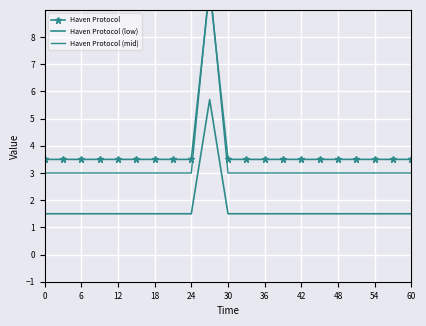

Rank the series by their maximum value, from lowest to highest.

Haven Protocol (low), Haven Protocol, Haven Protocol (mid)